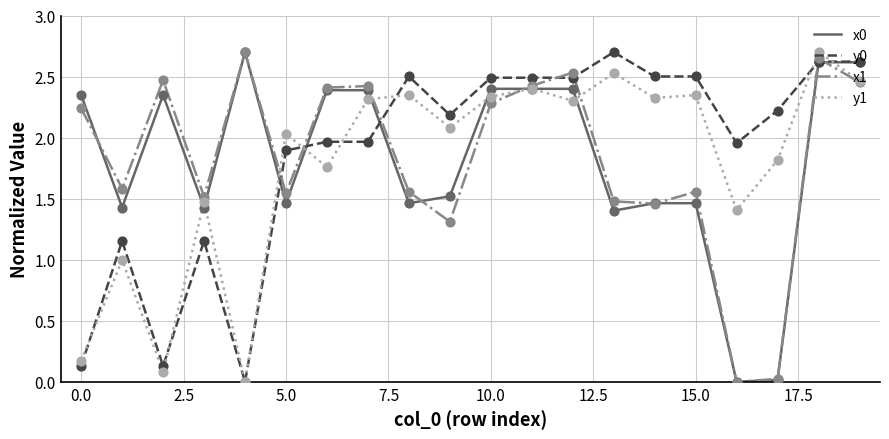

What is the maximum value for y0?

2.7